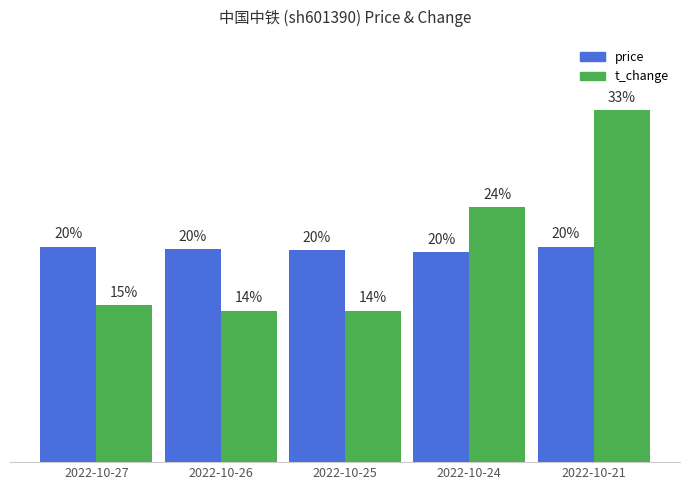

At 2022-10-27, list the series in order from smallest to largest.

t_change, price